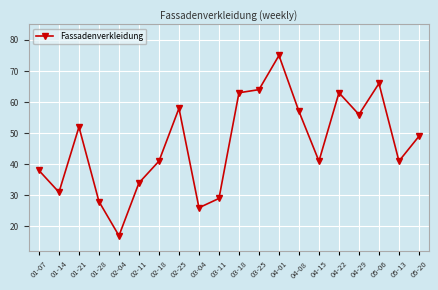

Approximately how many times larger is the value at 05-13 compared to 04-22?

0.7